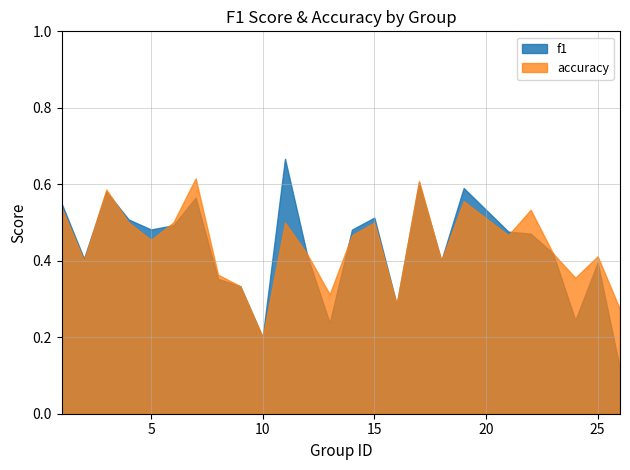

Between 3 and 4, which series saw the biggest shift?

accuracy